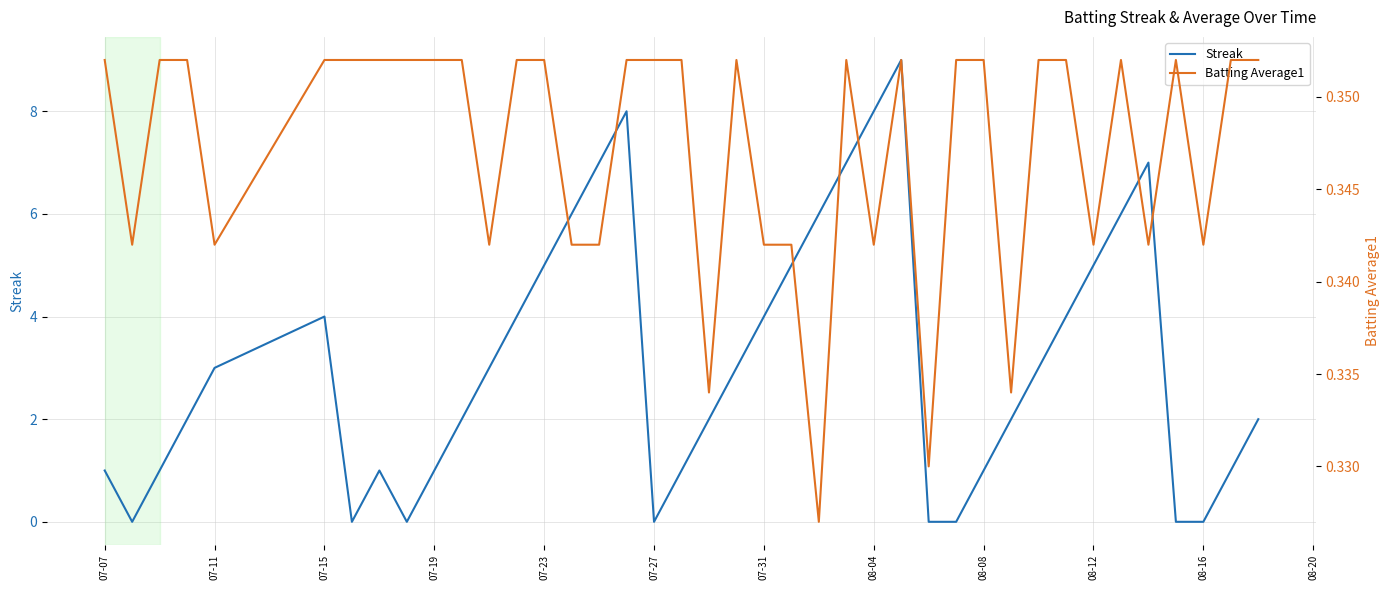

What is the highest value of the Streak series?

9